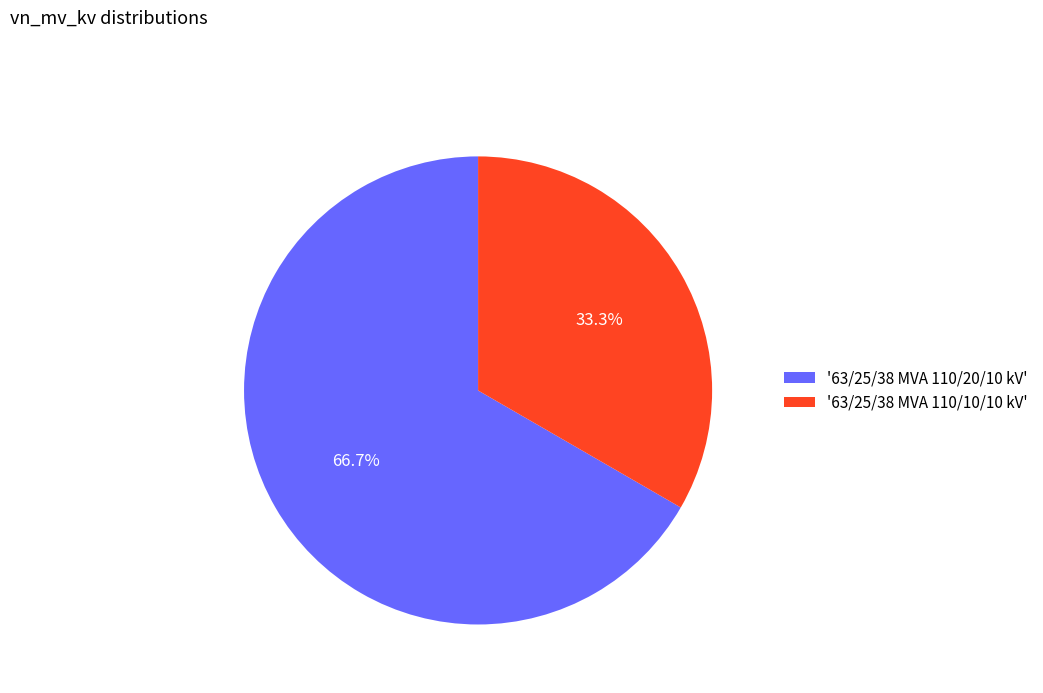

To the nearest percent, what is the average slice percentage?

50%